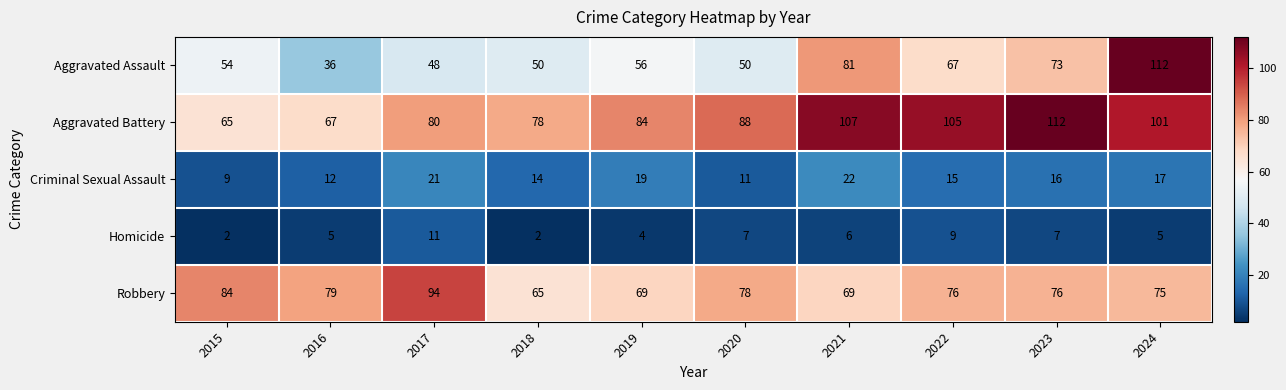

What is the total value across all series at 2018?

209